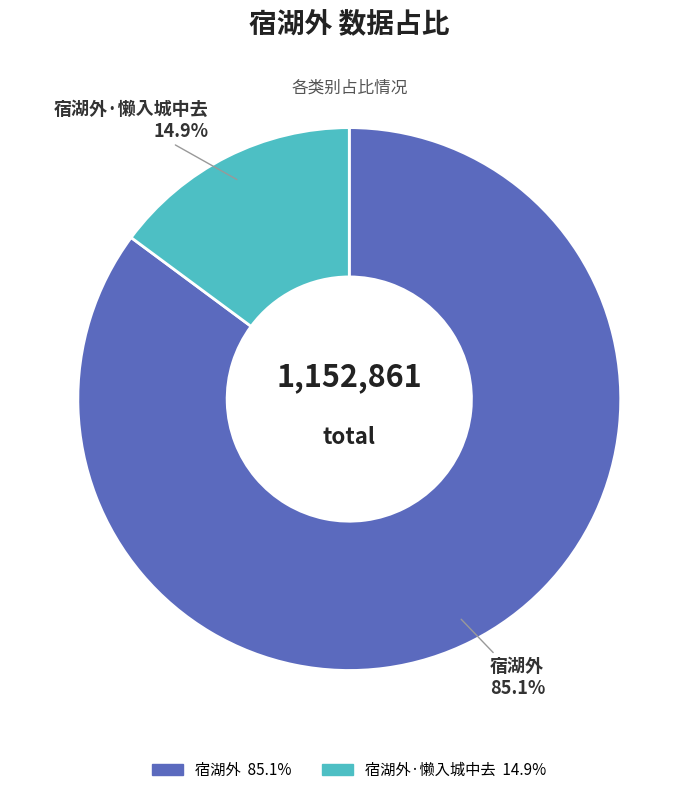

How many slices are in this pie chart?

2